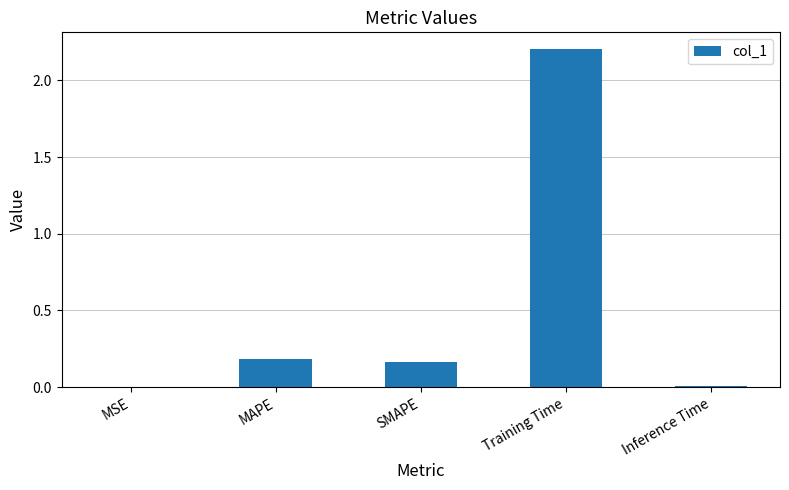

What is the sum of all values?

2.6